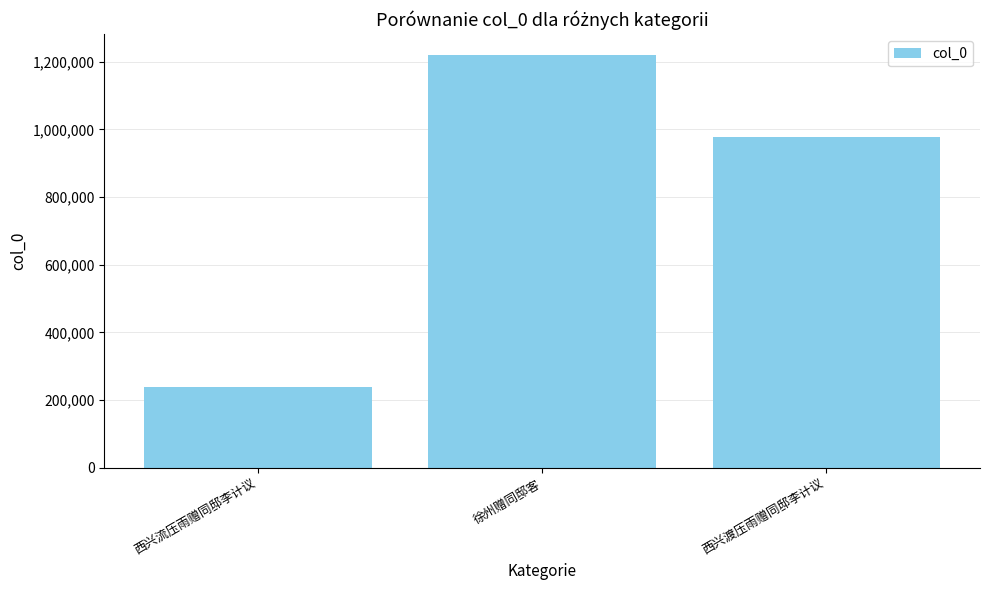

What position from the right is 徐州赠同邸客?

2